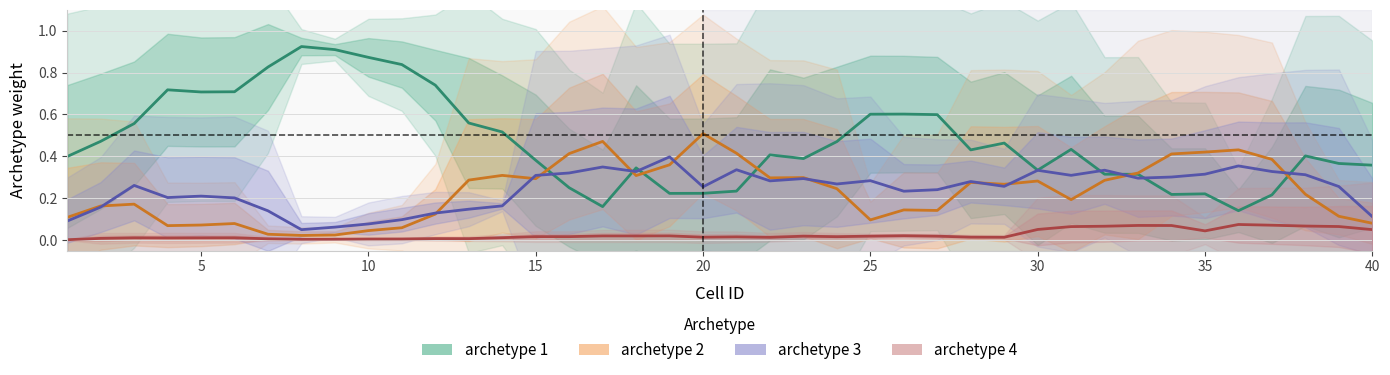

True or false: archetype 3 and archetype 4 intersect in this chart.

False